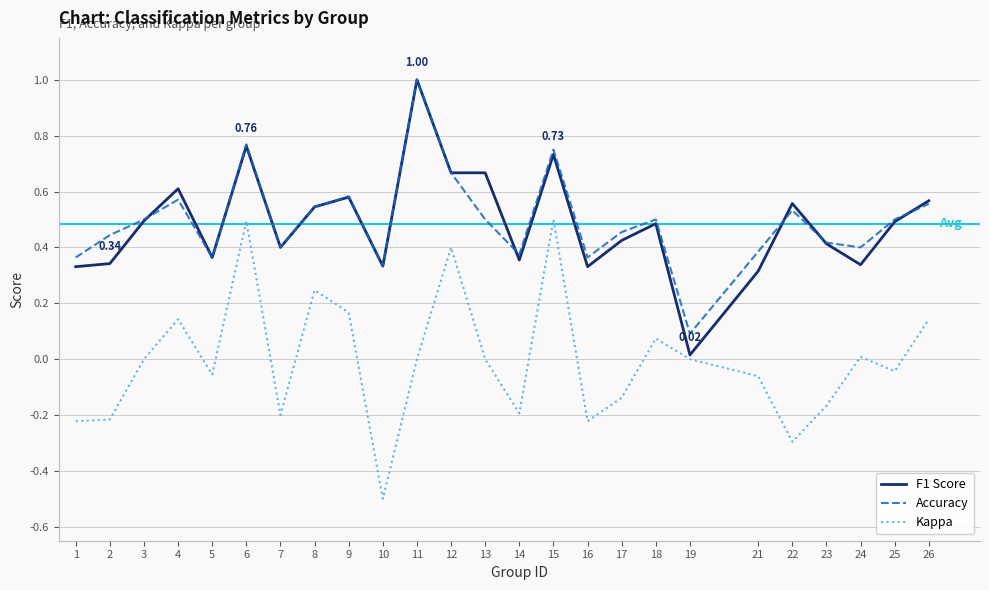

True or false: Accuracy and Kappa intersect in this chart.

False